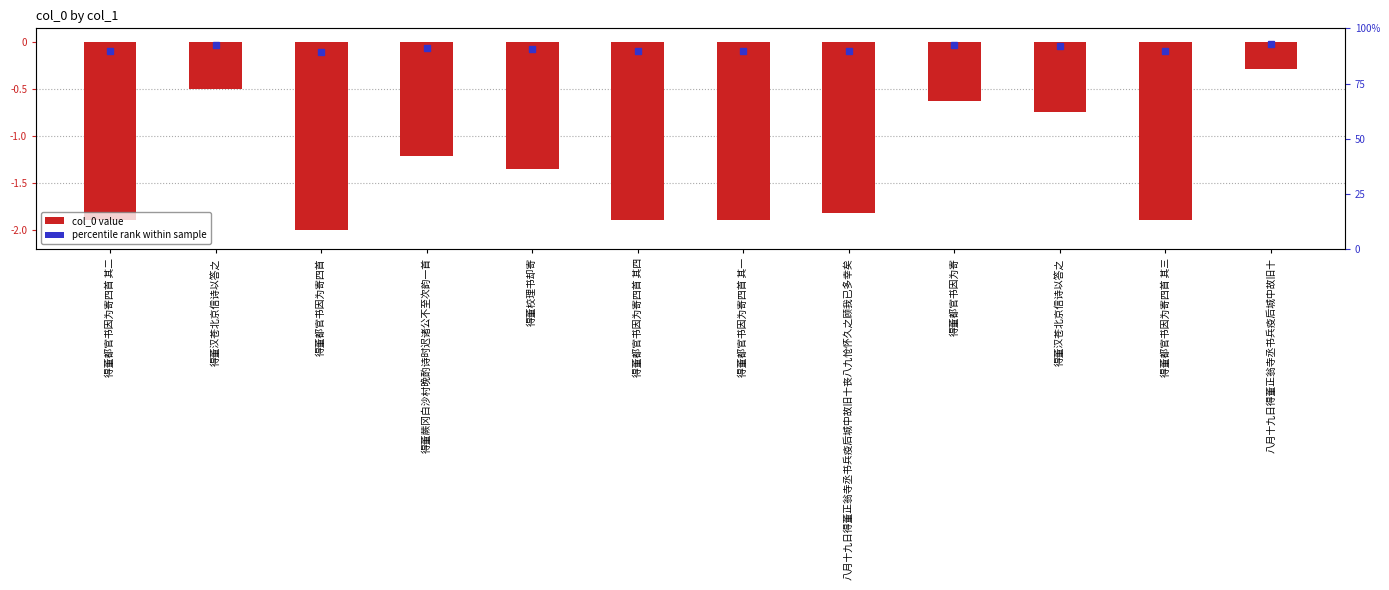

What is the smallest value displayed?

-2.0